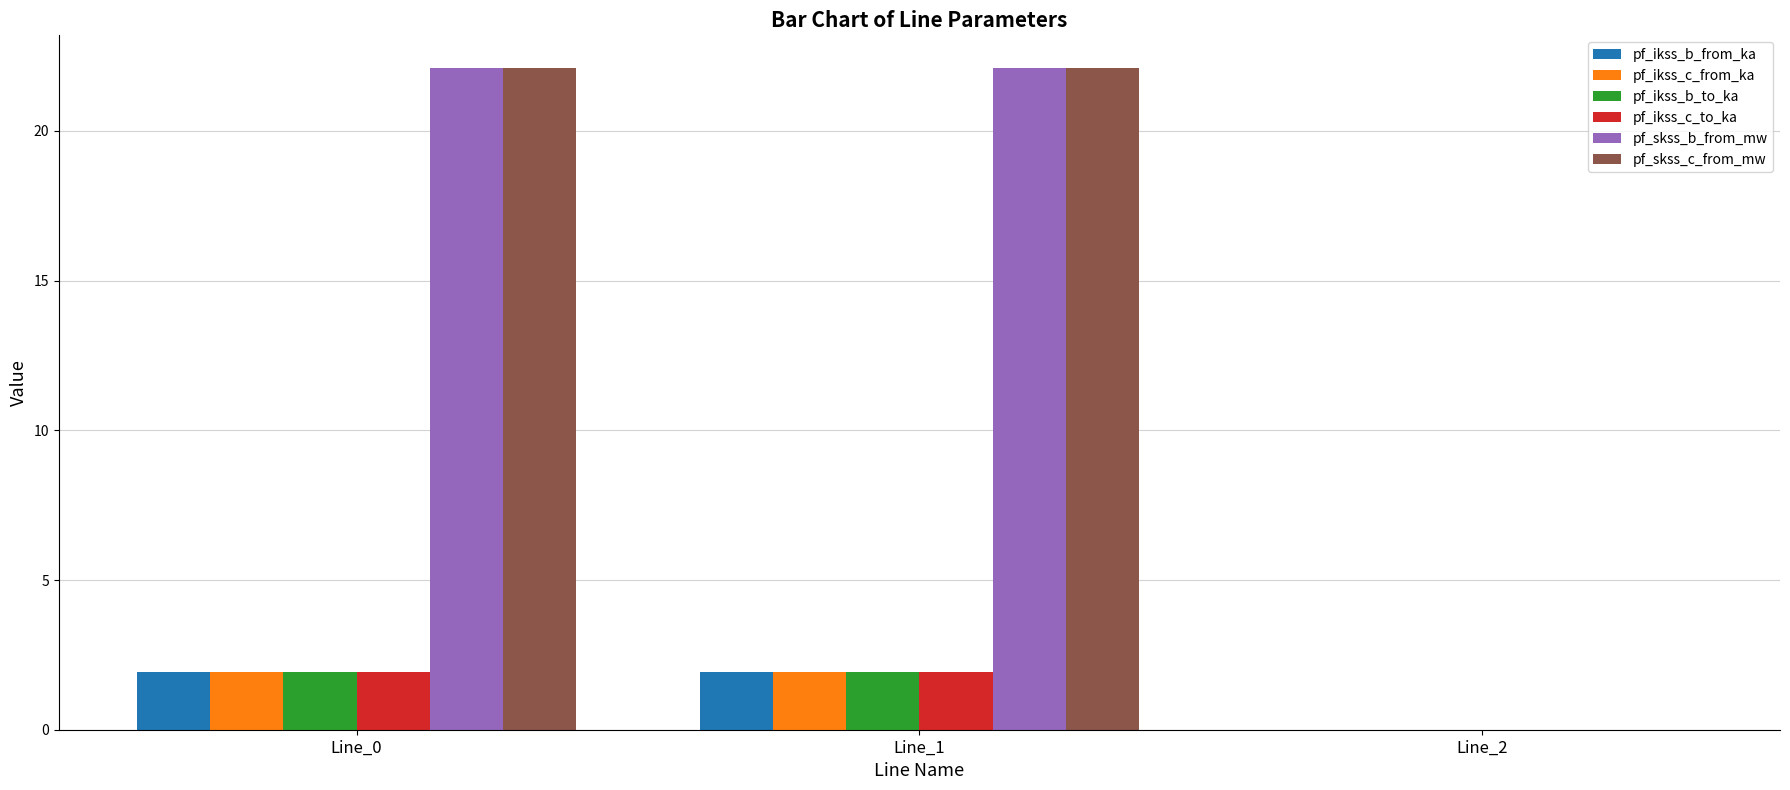

What is the total value across all series at Line_1?

51.8